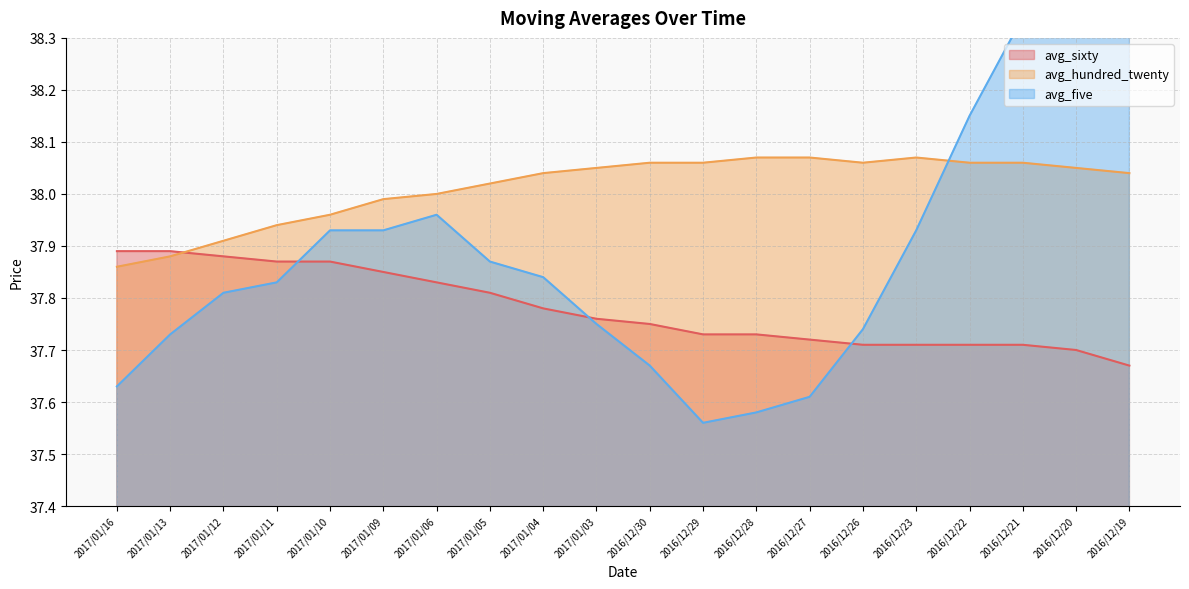

At which label is avg_sixty closest to 37?

2016/12/19